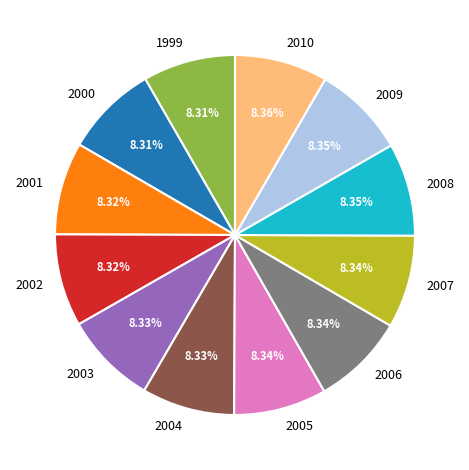

What percentage is the 2000 slice, to the nearest percent?

8%